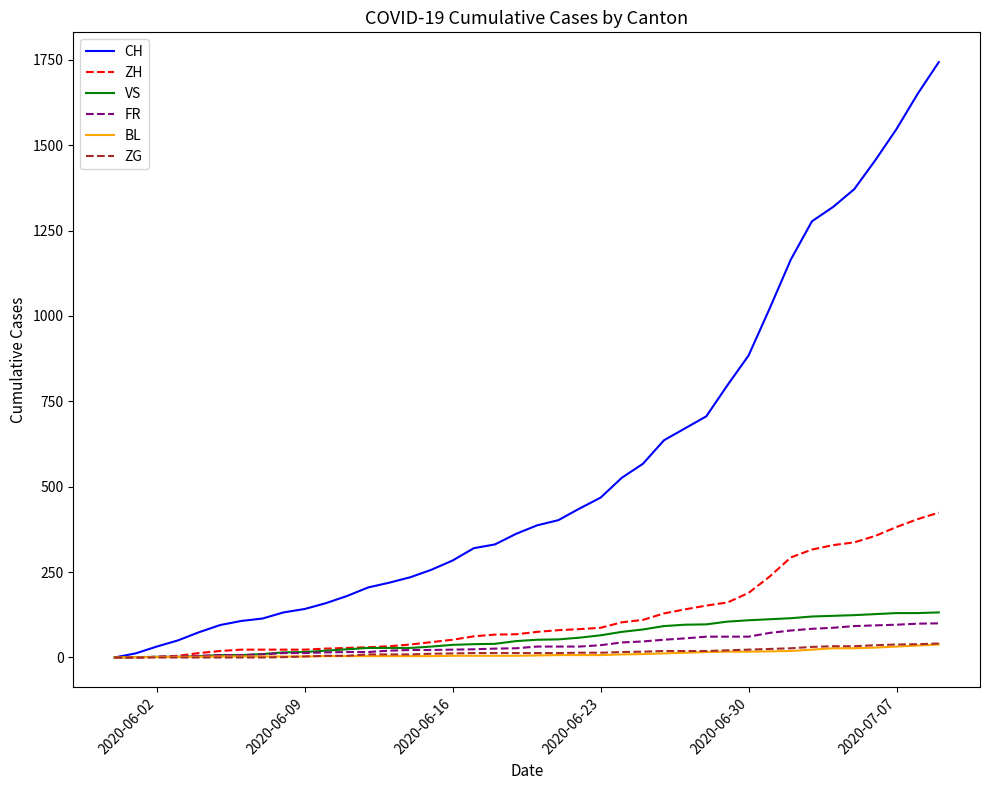

What are all the series names shown in the legend?

CH, ZH, VS, FR, BL, ZG